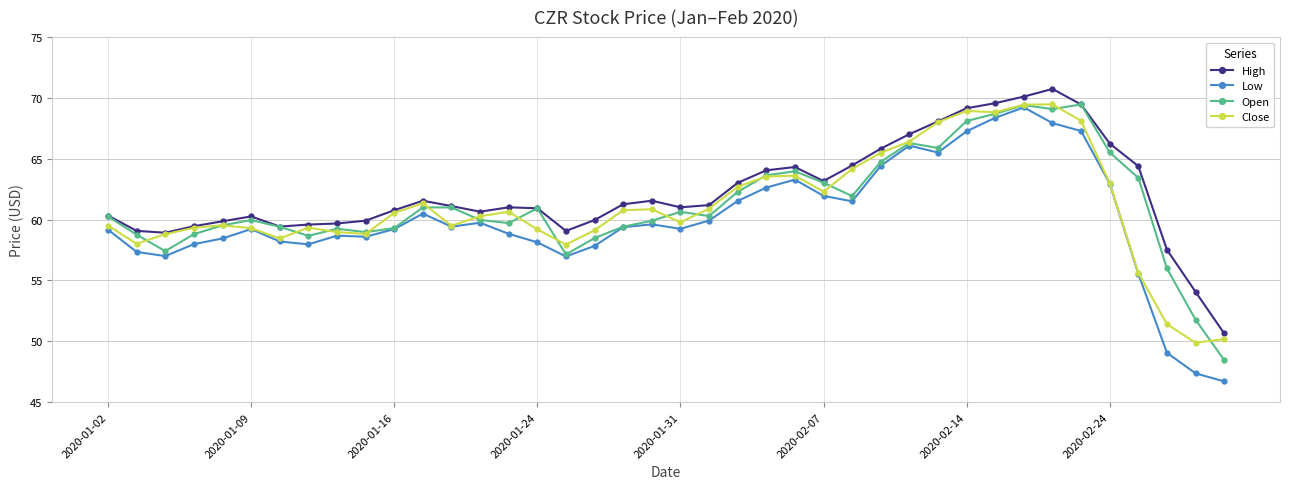

What is the lowest value of the Low series?

46.7